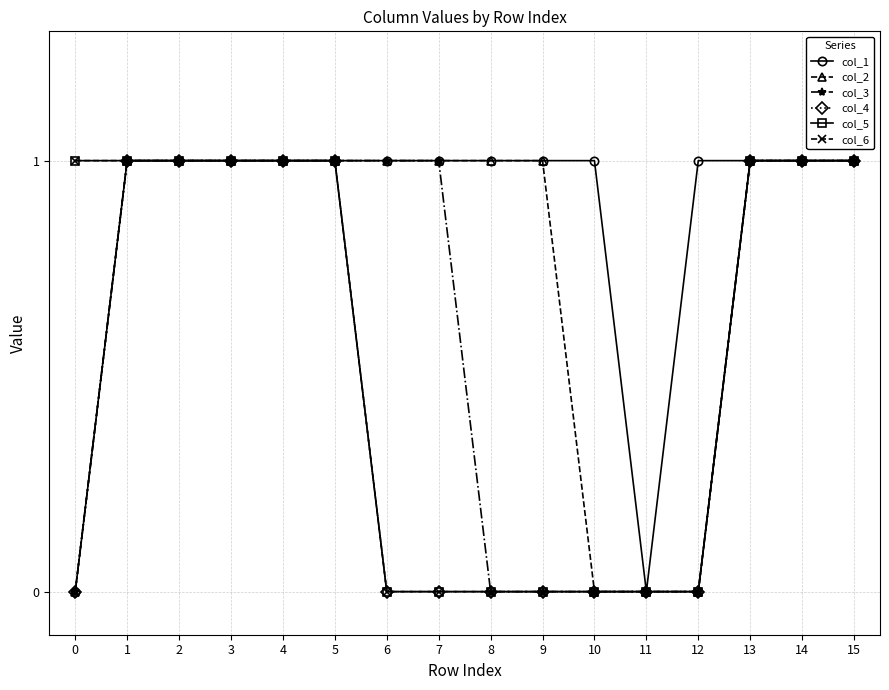

Count the col_2 values in the range 1 to 2.

12